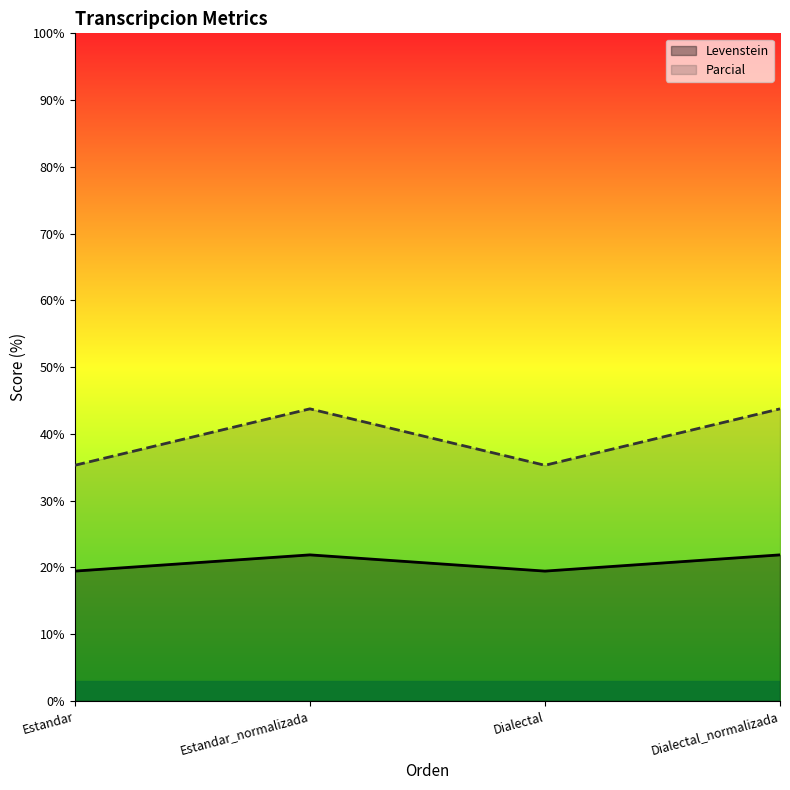

What is the sum of the Parcial values at Estandar_normalizada and Dialectal_normalizada?

87.5